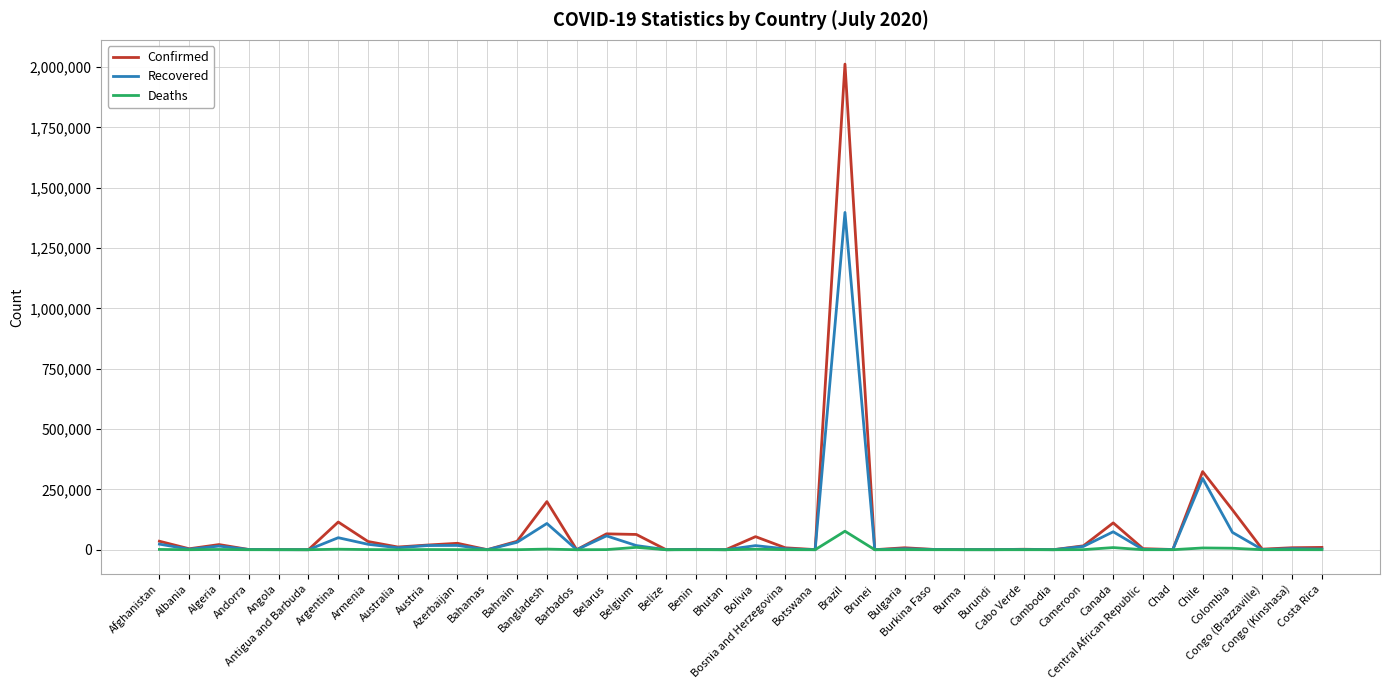

Rank the series by their maximum value, from lowest to highest.

Deaths, Recovered, Confirmed